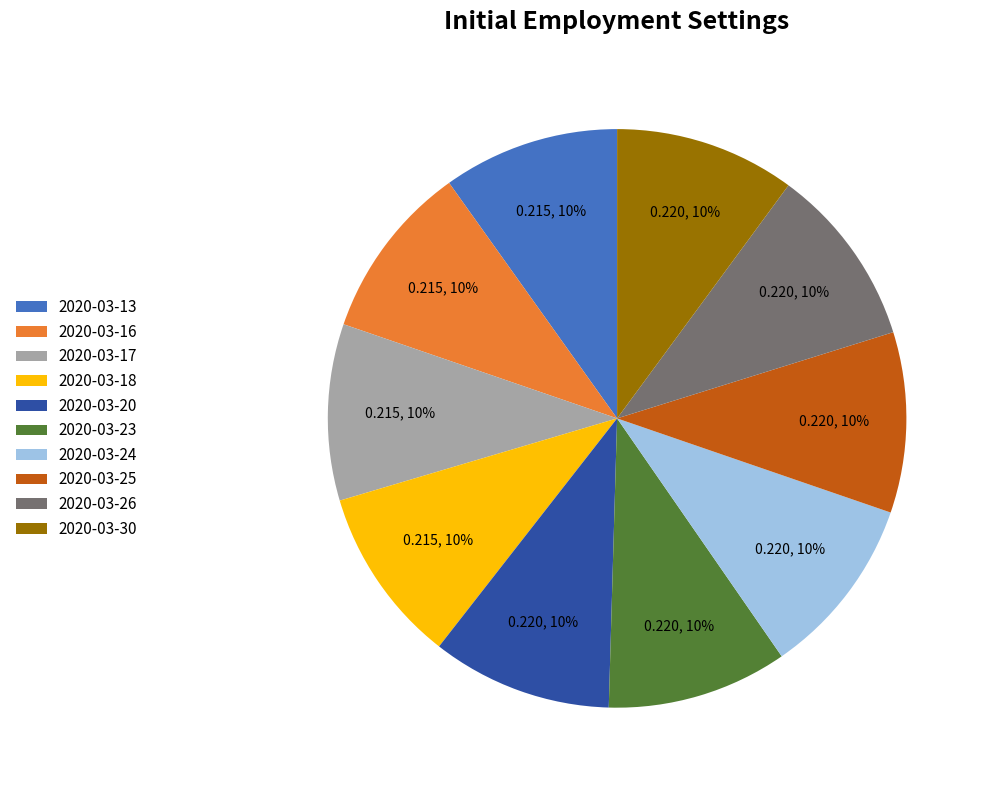

Count the number of slices in the pie.

10